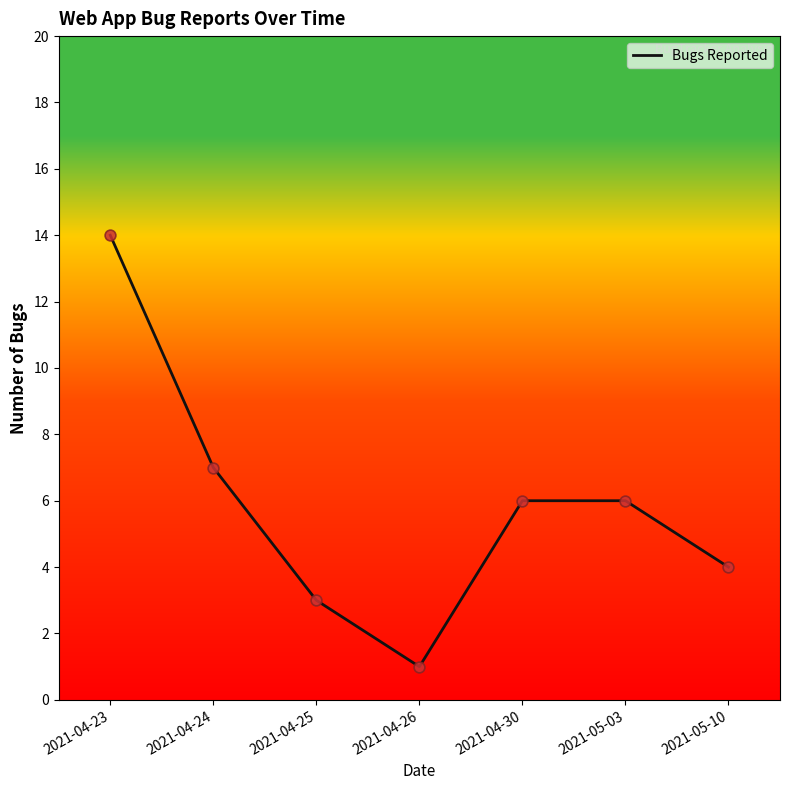

Between 2021-04-30 and 2021-04-26, which is larger?

2021-04-30